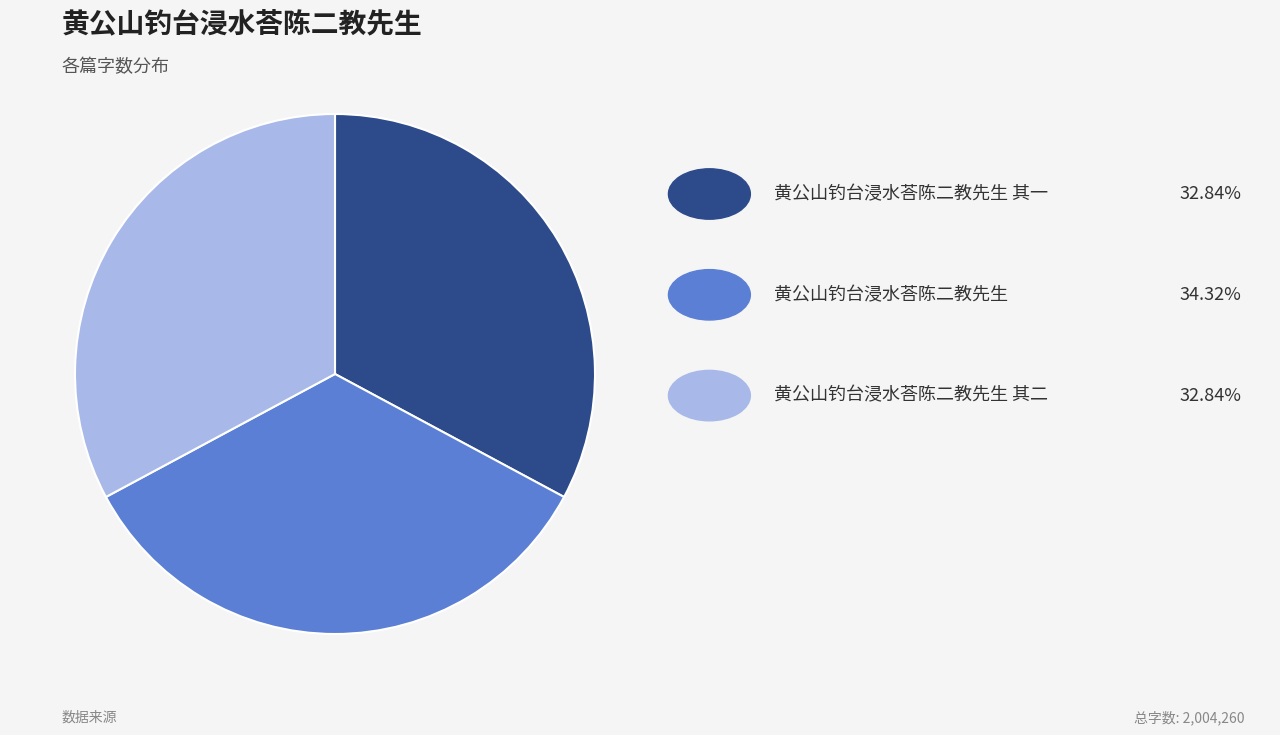

Count the number of slices in the pie.

3